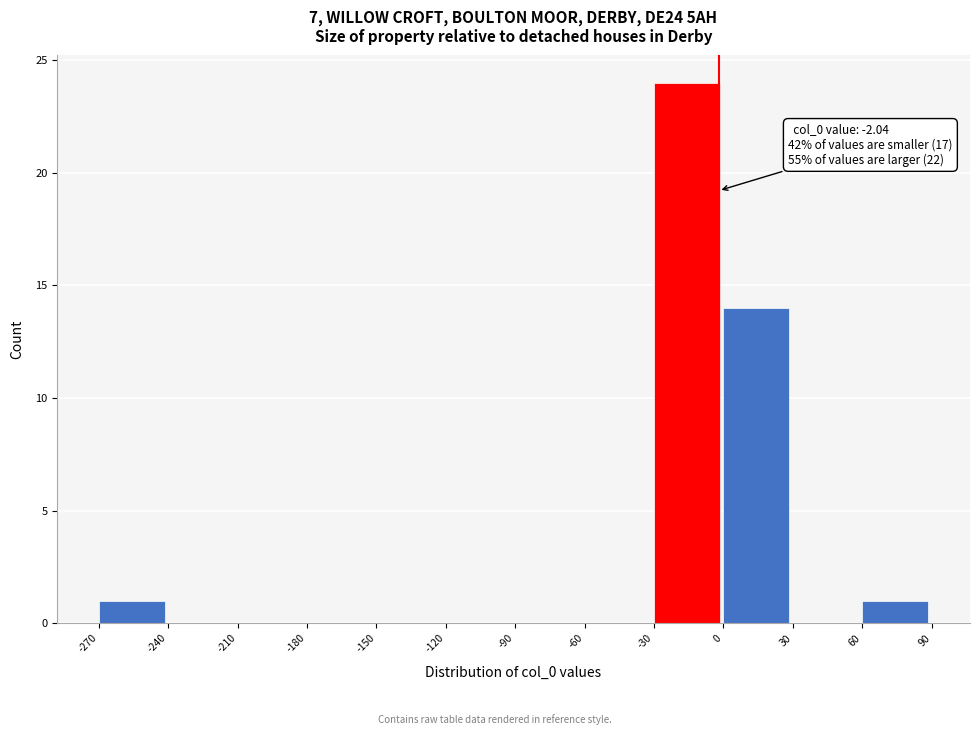

Over which range of the x-axis is the bar tallest?

-30 to 0